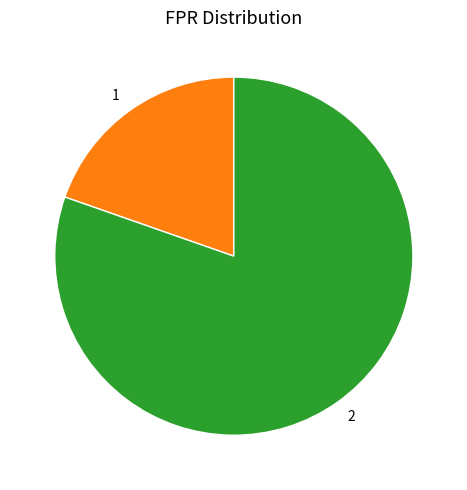

Is there any slice that represents more than half of the pie?

Yes